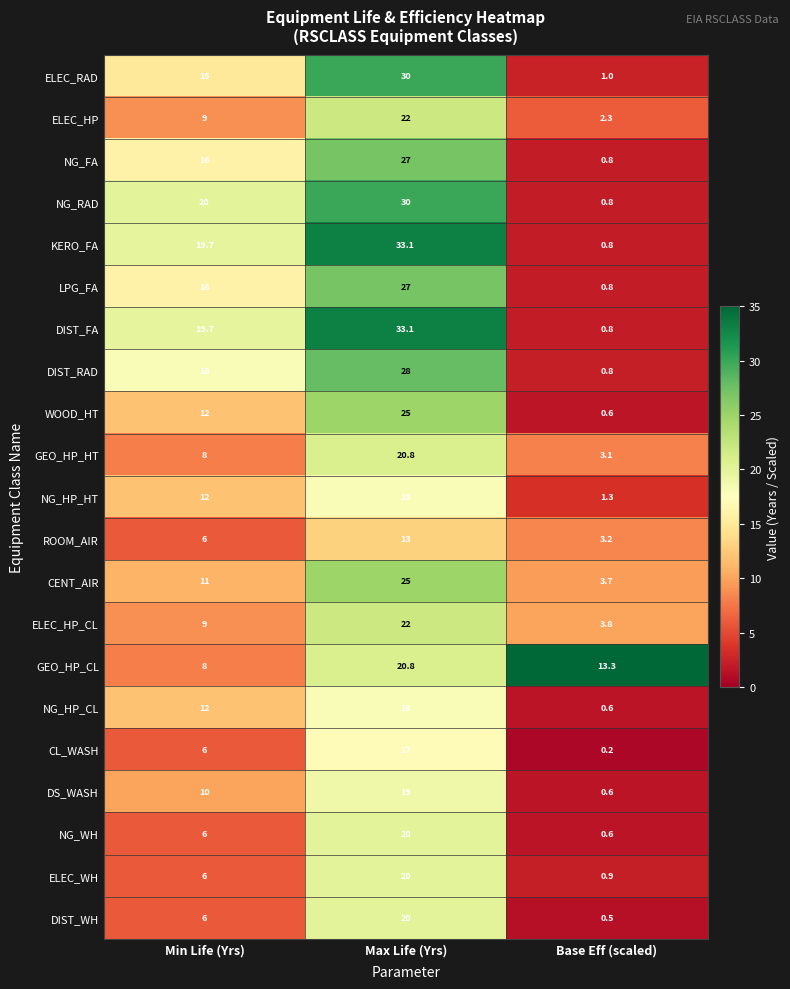

At which category is the sum across all series the highest?

Max Life (Yrs)